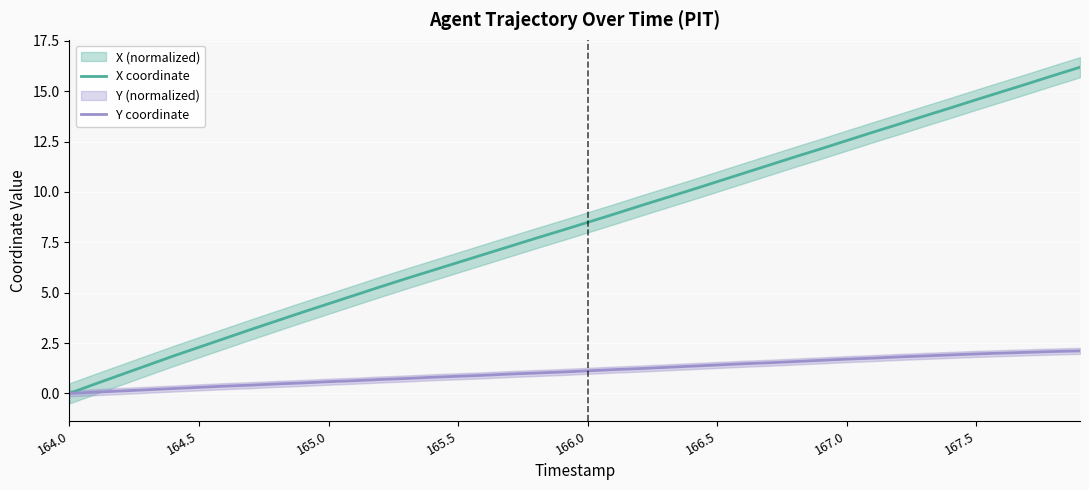

Which series has the largest range (max minus min)?

X coordinate